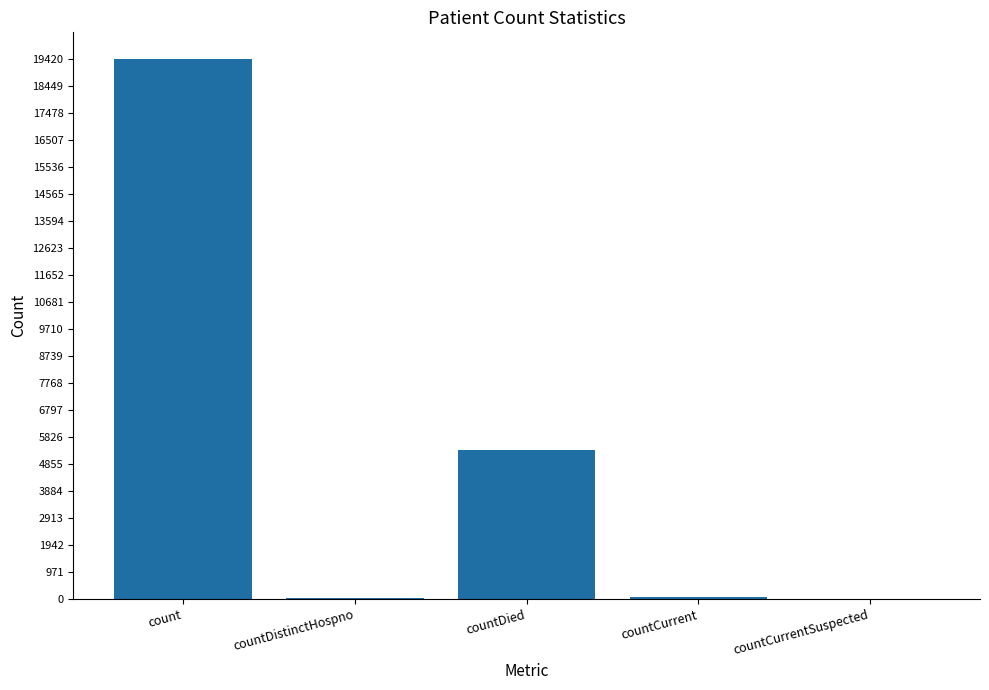

What is the maximum value shown in the chart?

19420